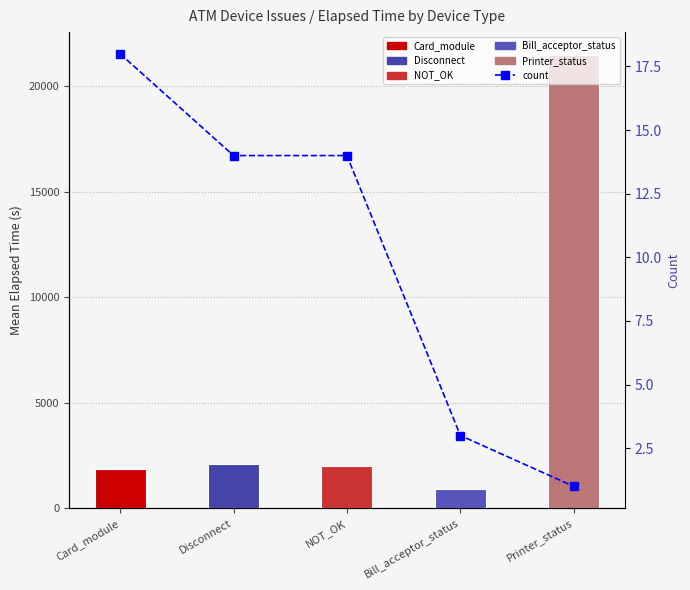

Reading left to right, what are all the values shown in this chart?

18	14	14	3	1